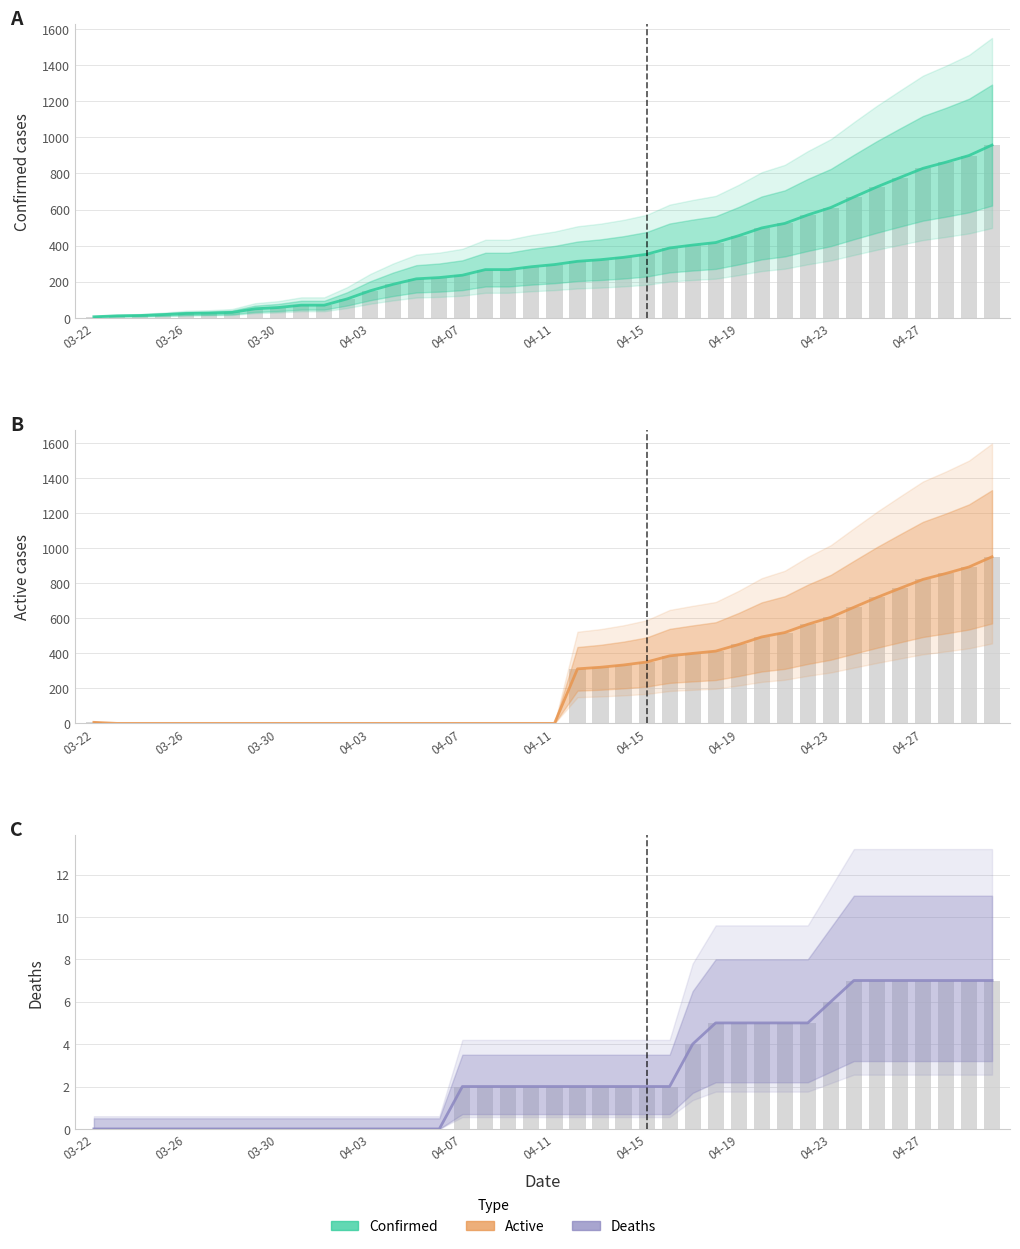

What is the spread (max minus min) of values at 38?

892